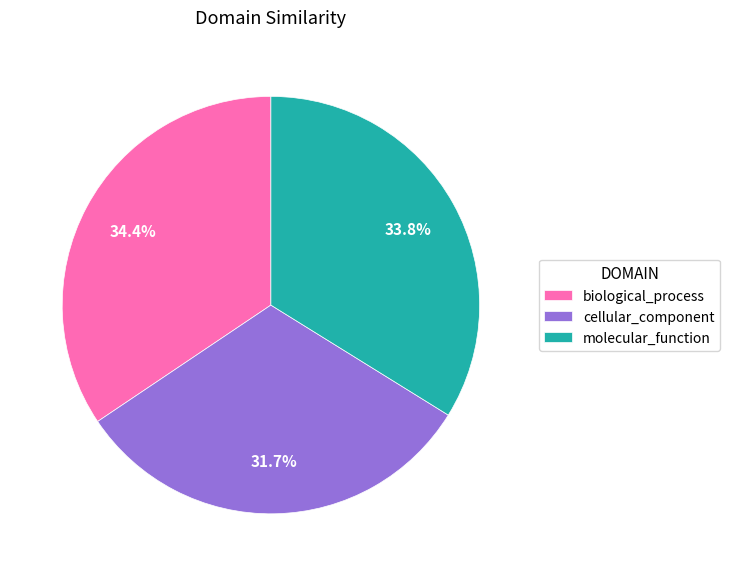

To the nearest percent, what is the difference between the largest and smallest slice percentages?

3%